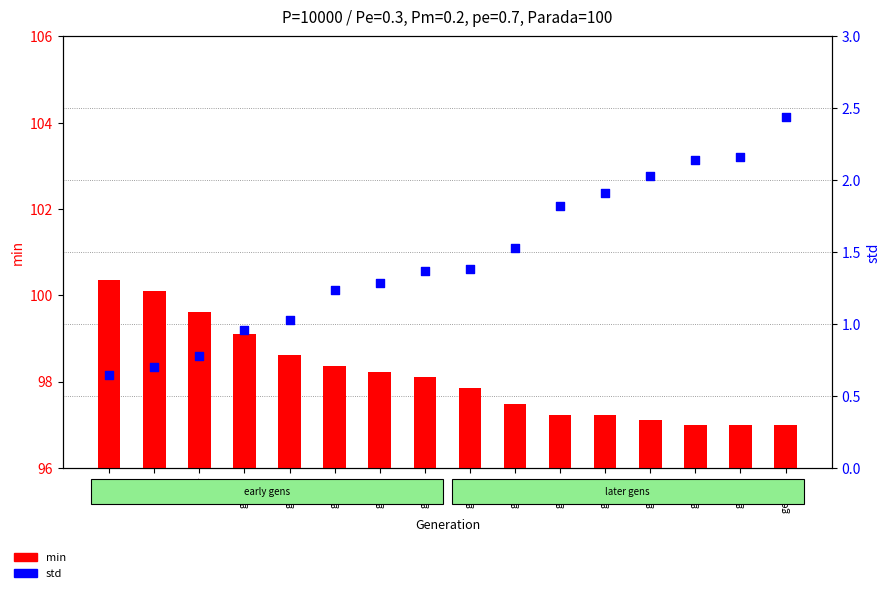

What is the total value across all series at gen 180?

99.4